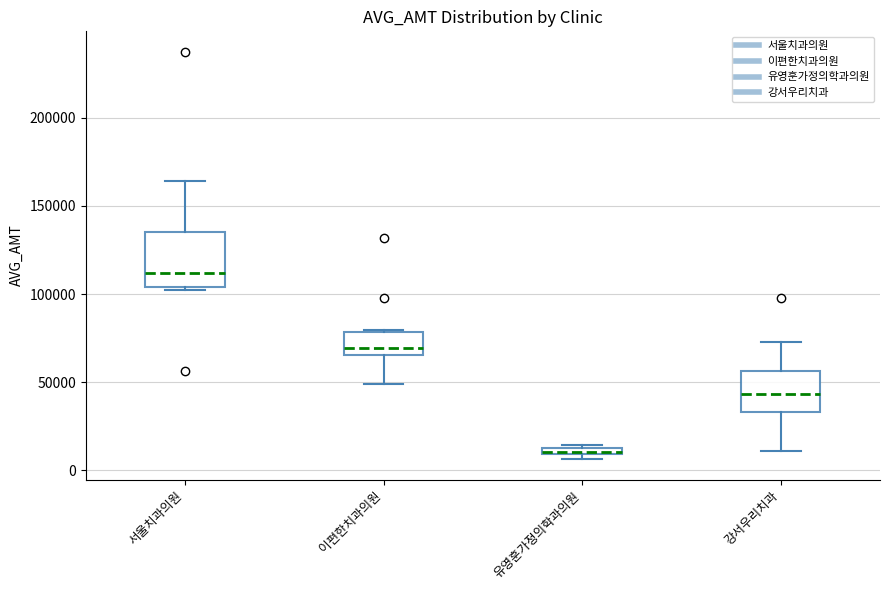

Which box is the tallest, from its lower edge to its upper edge?

서울치과의원